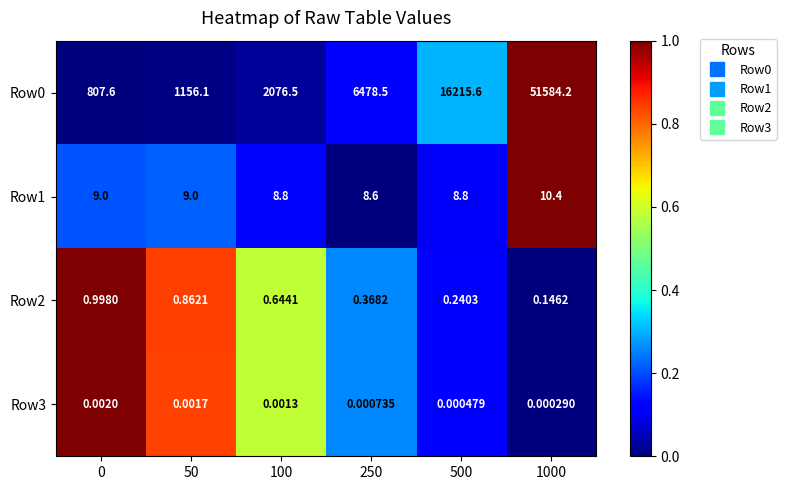

Is the value of Row2 at 100 greater than the value of Row3 at 0?

Yes